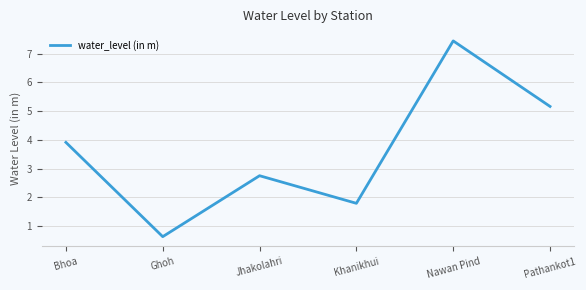

The value at Jhakolahri is 2.8. True or false?

True